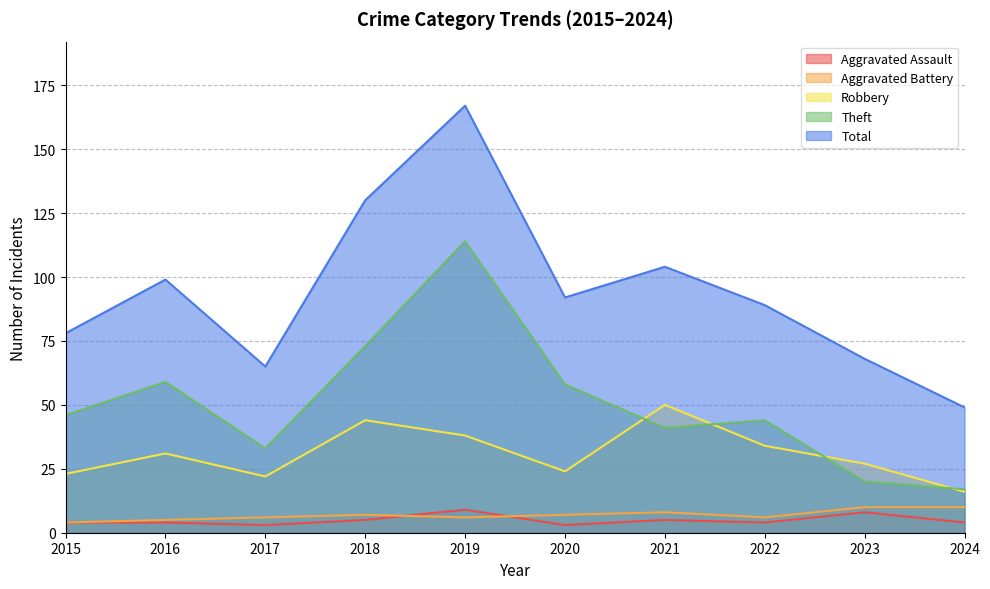

True or false: Aggravated Assault has more than 2 interior local peaks.

True